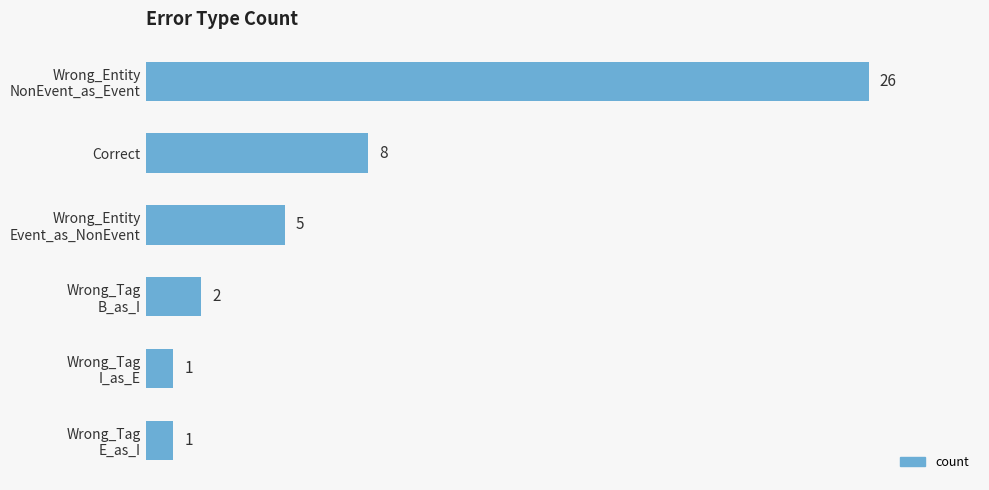

Is it true that the value at Correct is 8?

True